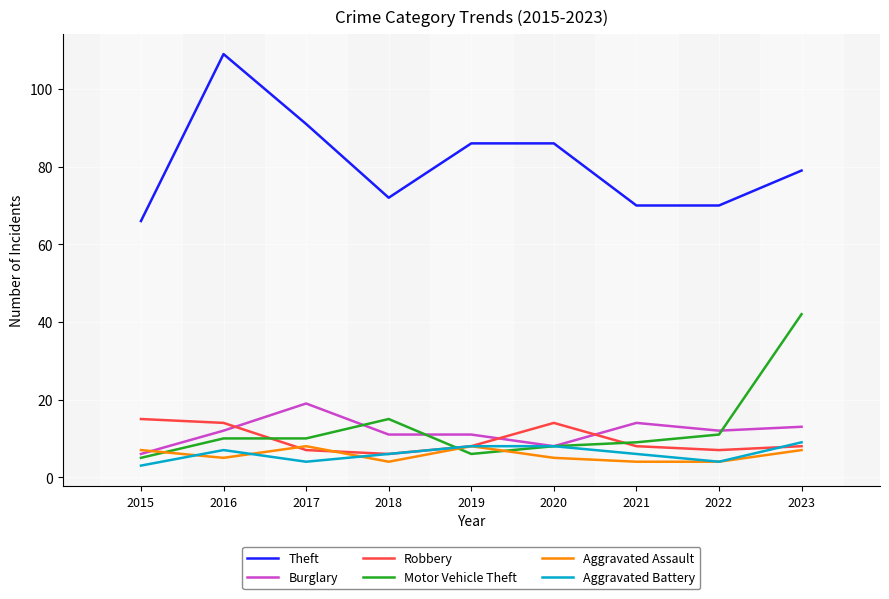

What value does the Robbery series have at 2015?

15